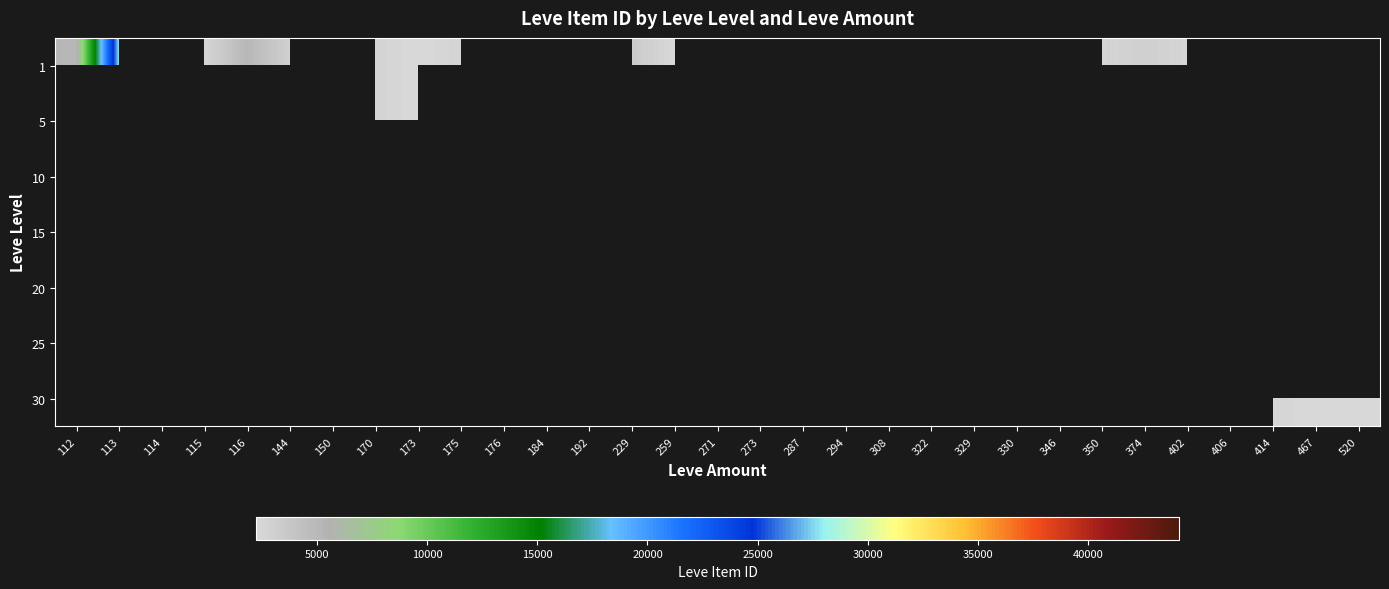

The value of 30 at 176 is 5955.8. True or false?

False